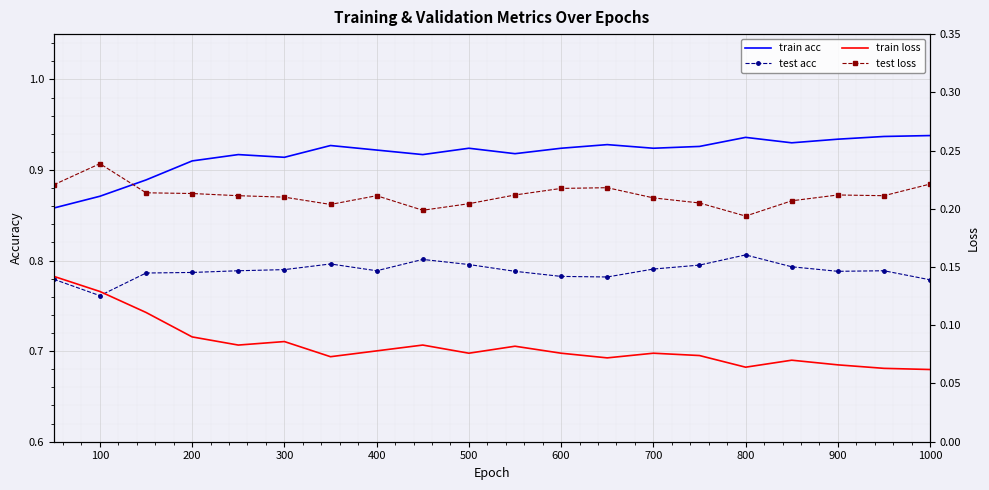

True or false: test loss and test acc intersect in this chart.

False